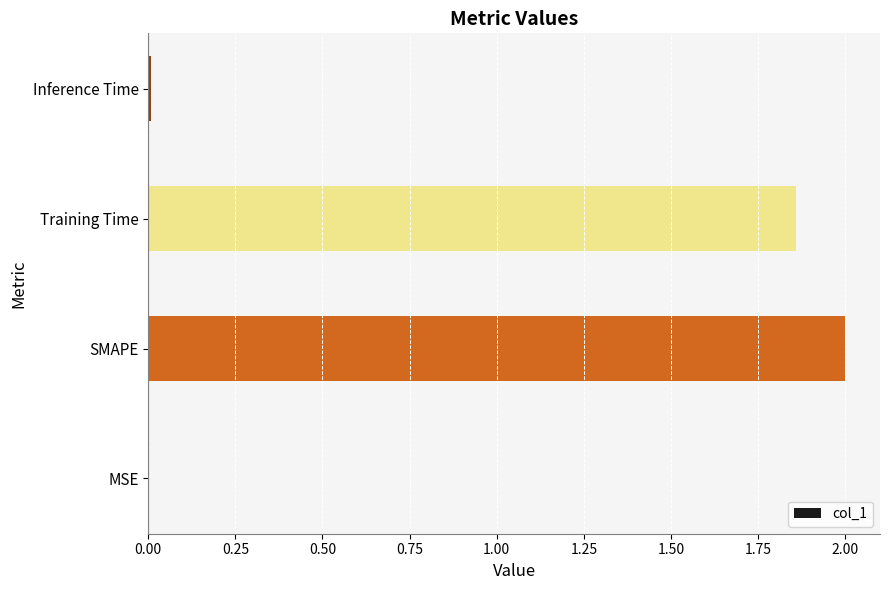

Are the bars horizontal?

Yes